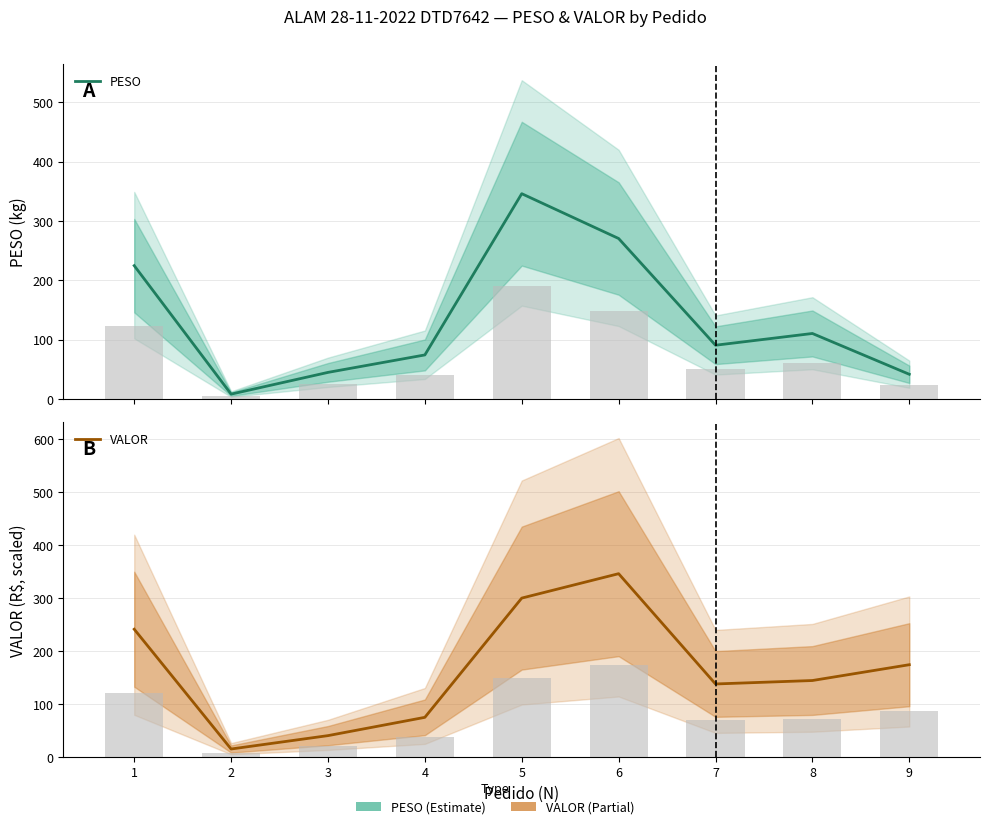

Rank the series at 5 from lowest to highest value.

VALOR, PESO